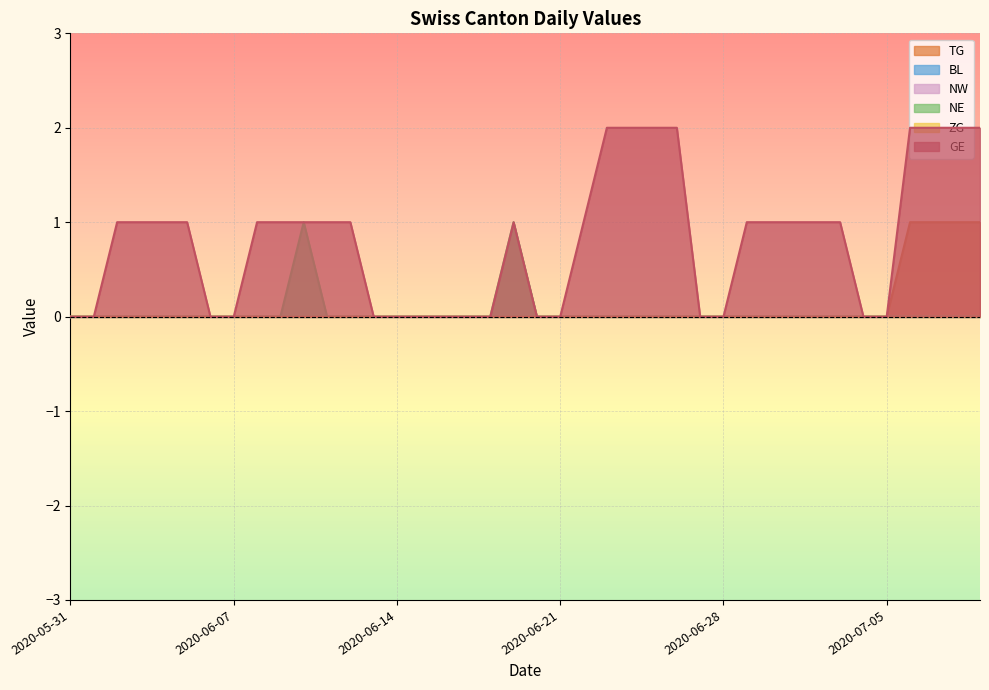

At which category is the sum across all series the highest?

2020-07-06